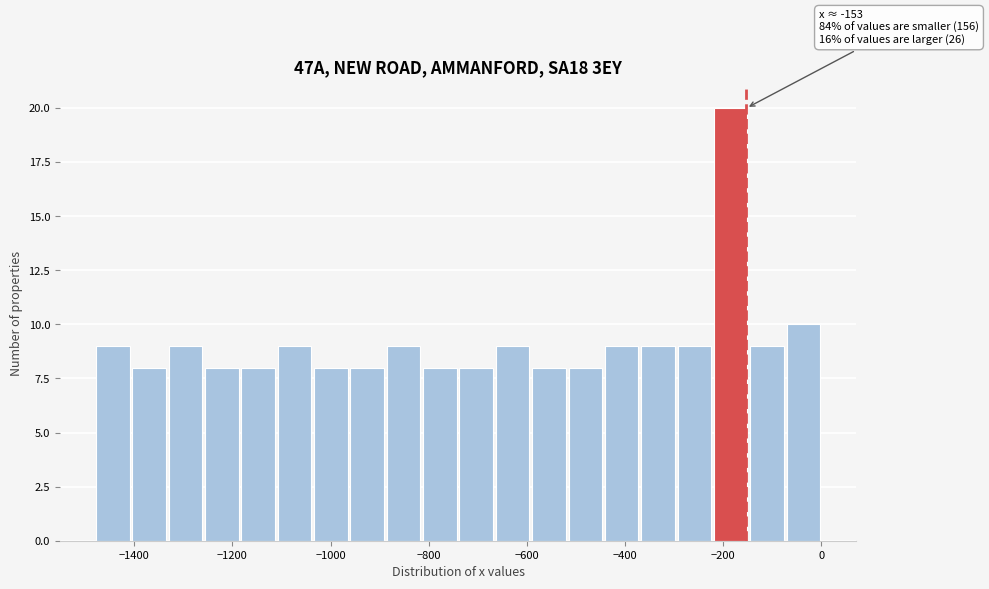

Read against the x-axis, roughly where is the centre of the tallest bar?

-180